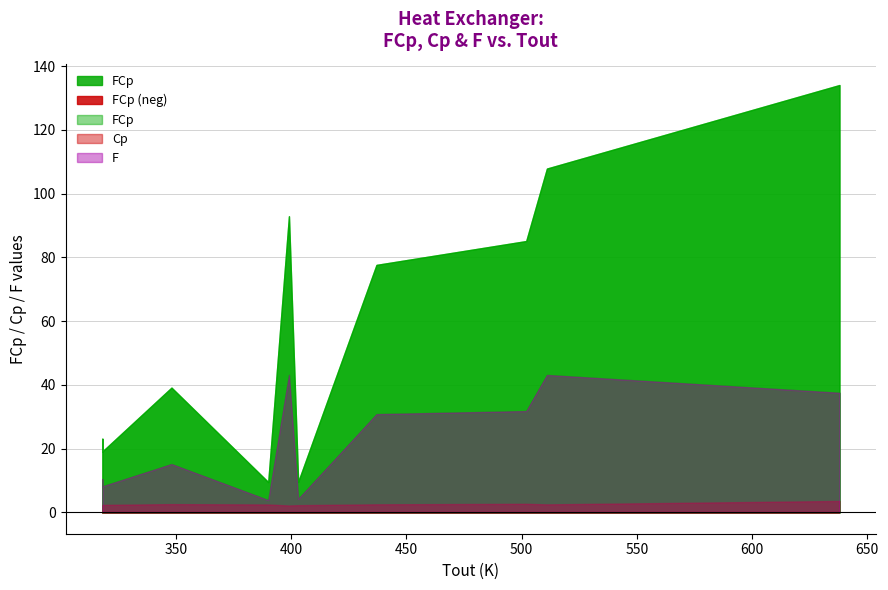

True or false: F and Cp cross at least once.

False